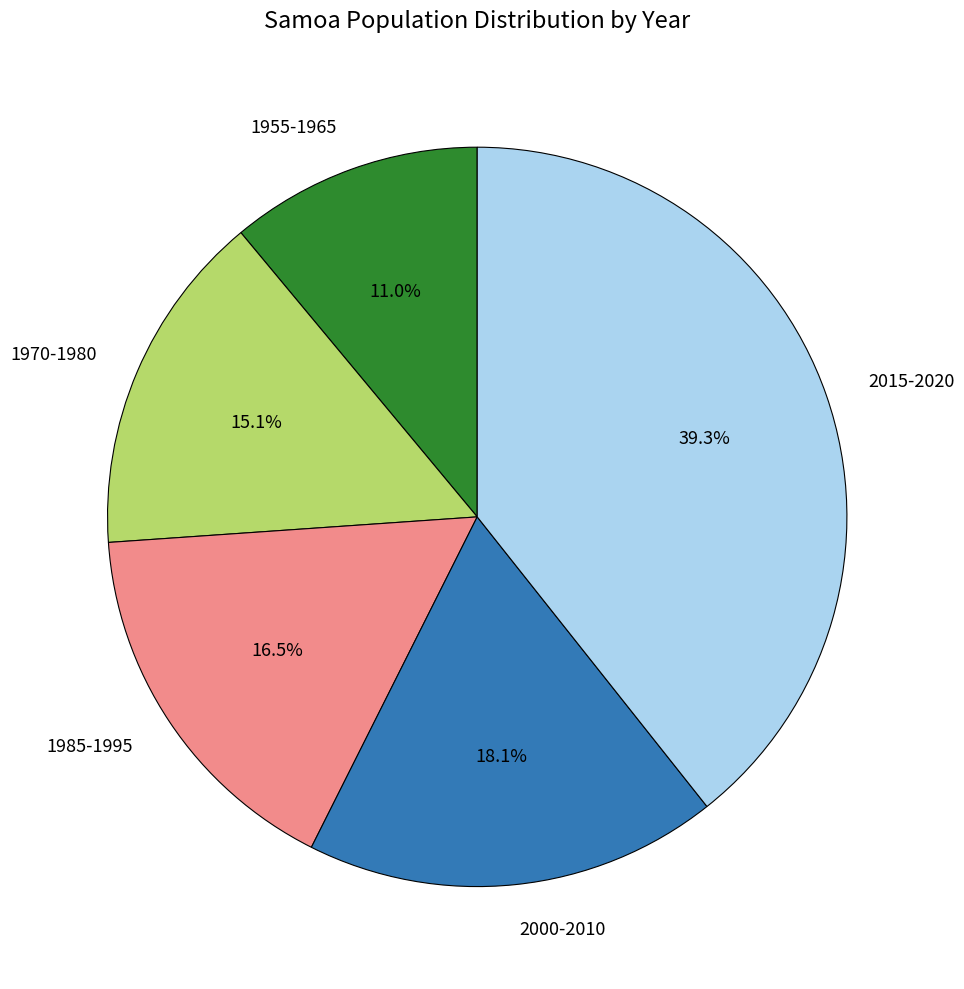

Which category has the smallest portion of the pie?

1955-1965